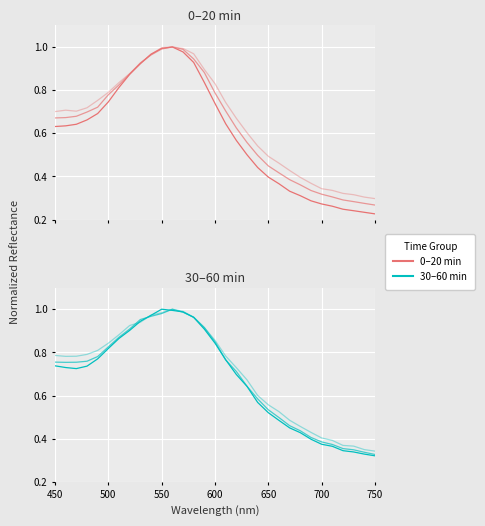

True or false: 40min has more than 0 points higher than both neighbors.

True